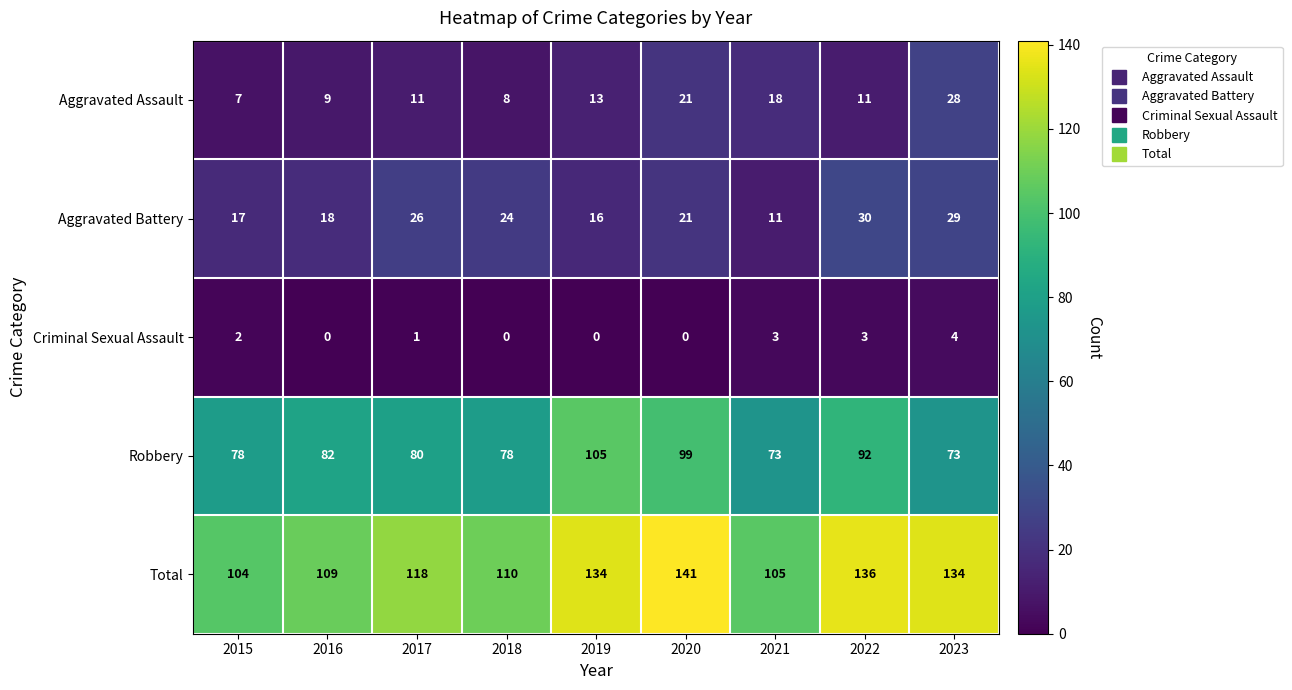

Between 2015 and 2019, which series saw the biggest shift?

Total